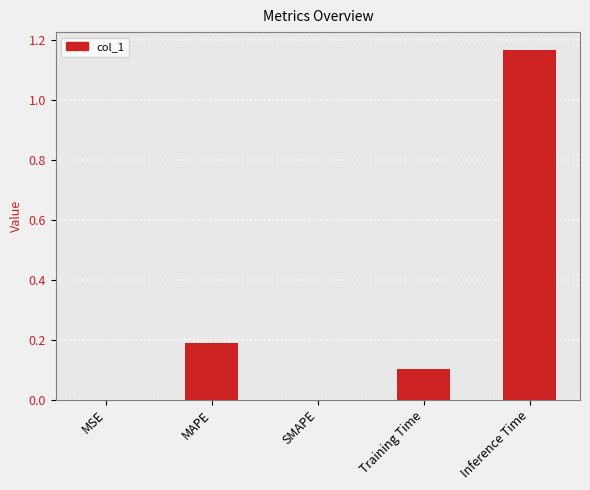

Is it true that the value at SMAPE is -0.7?

False